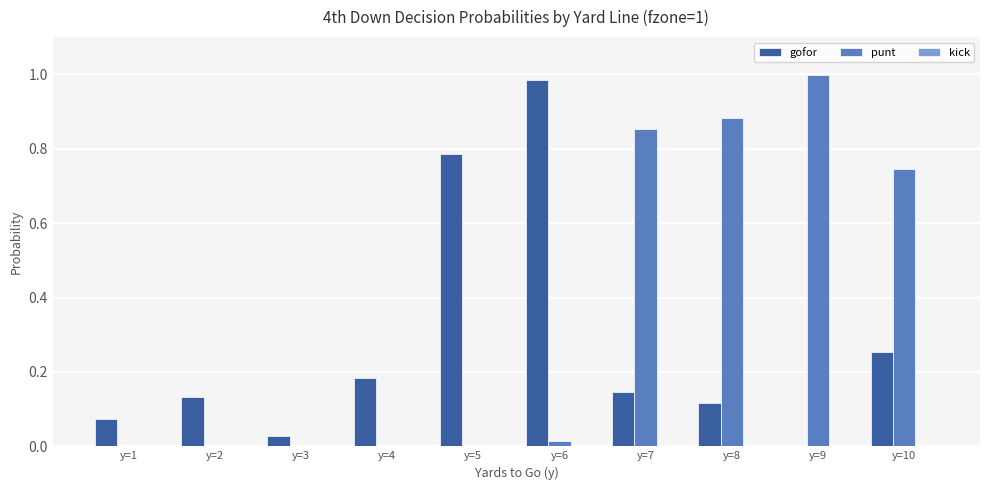

True or false: punt has a value of 1.2 at y=10.

False